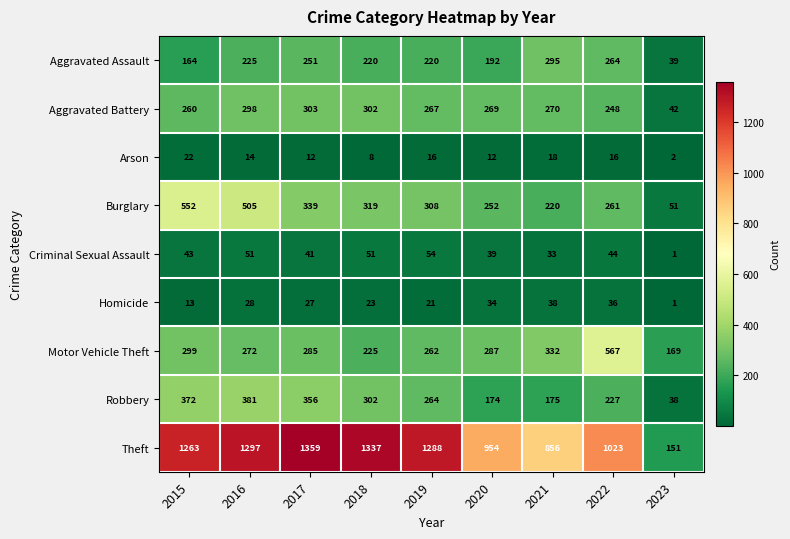

Which category has the lowest value in the Aggravated Battery series?

2023